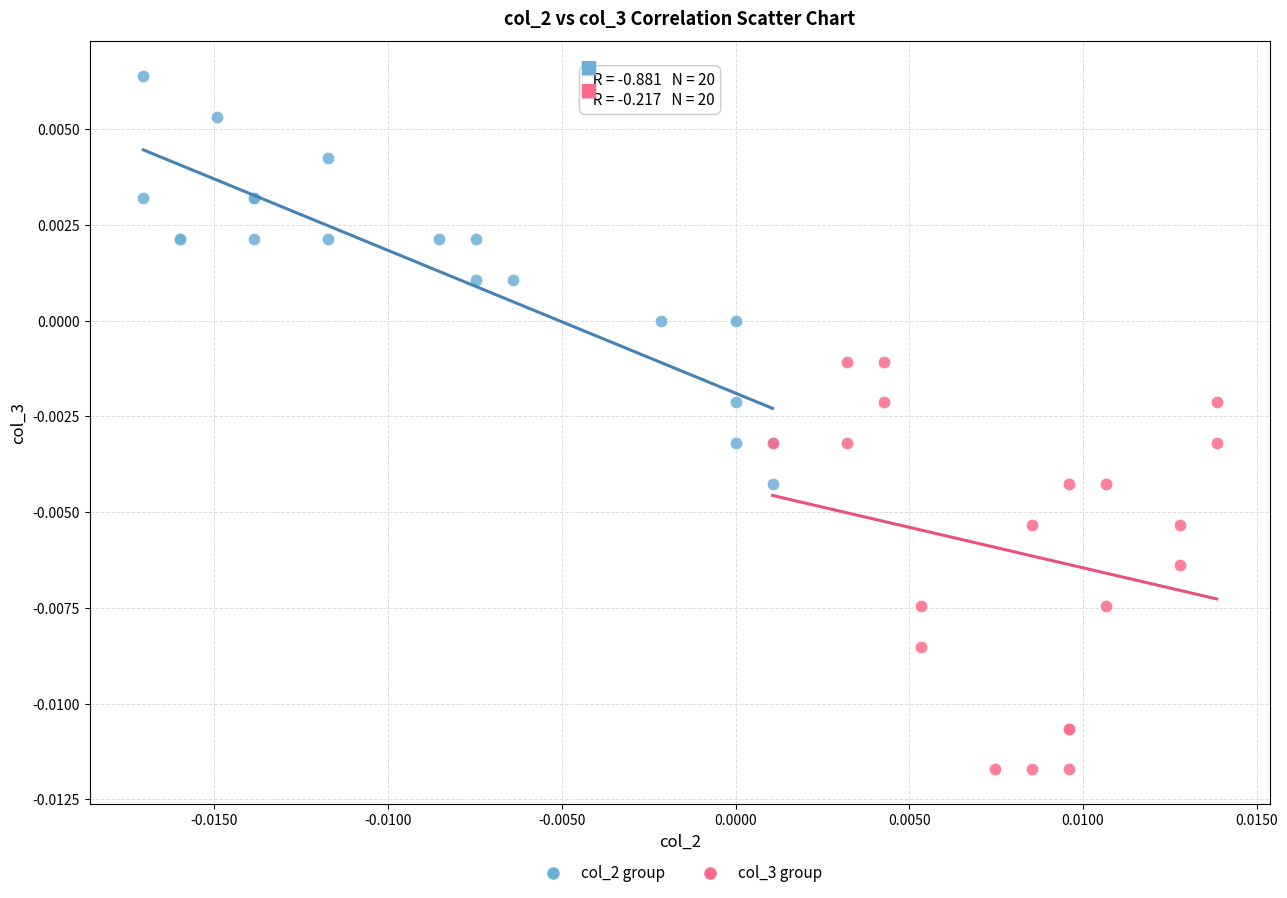

What are all the series names shown in the legend?

col_2 group, col_3 group